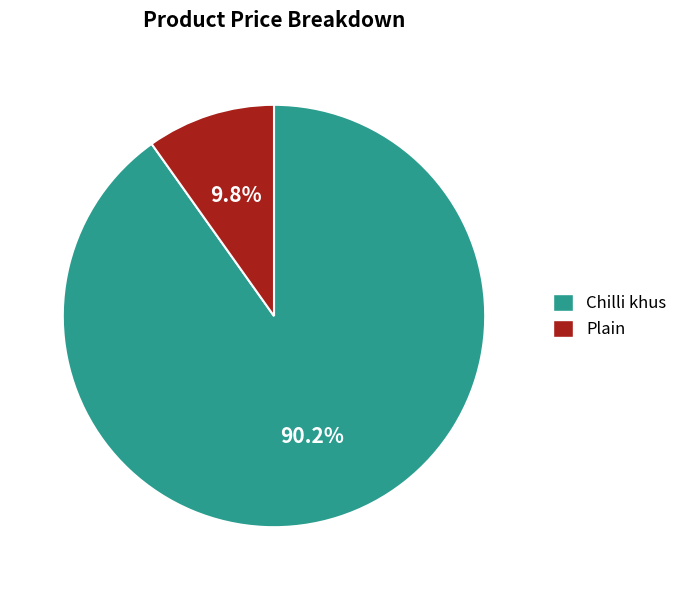

What is the smallest slice in the pie chart?

Plain